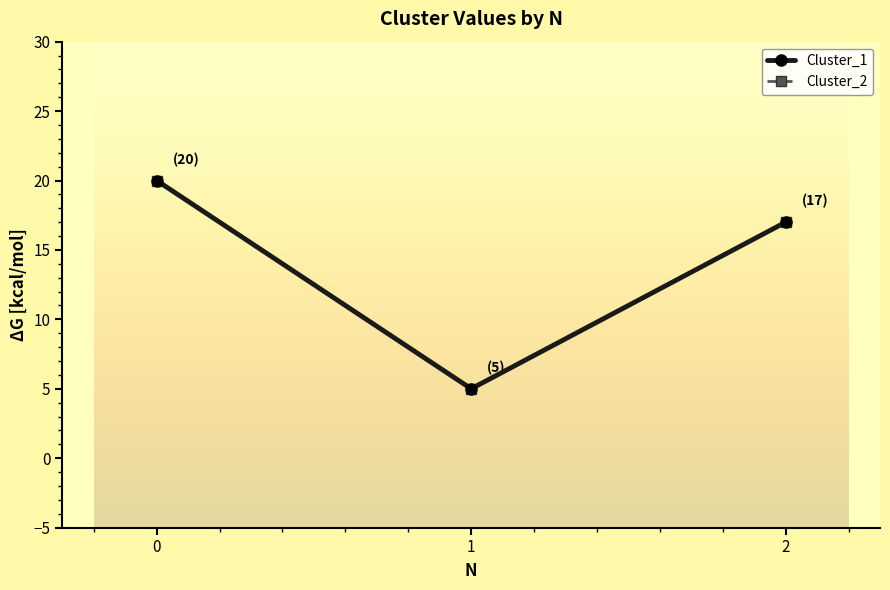

What is the value of the Cluster_1 point at the 3rd from the left?

17